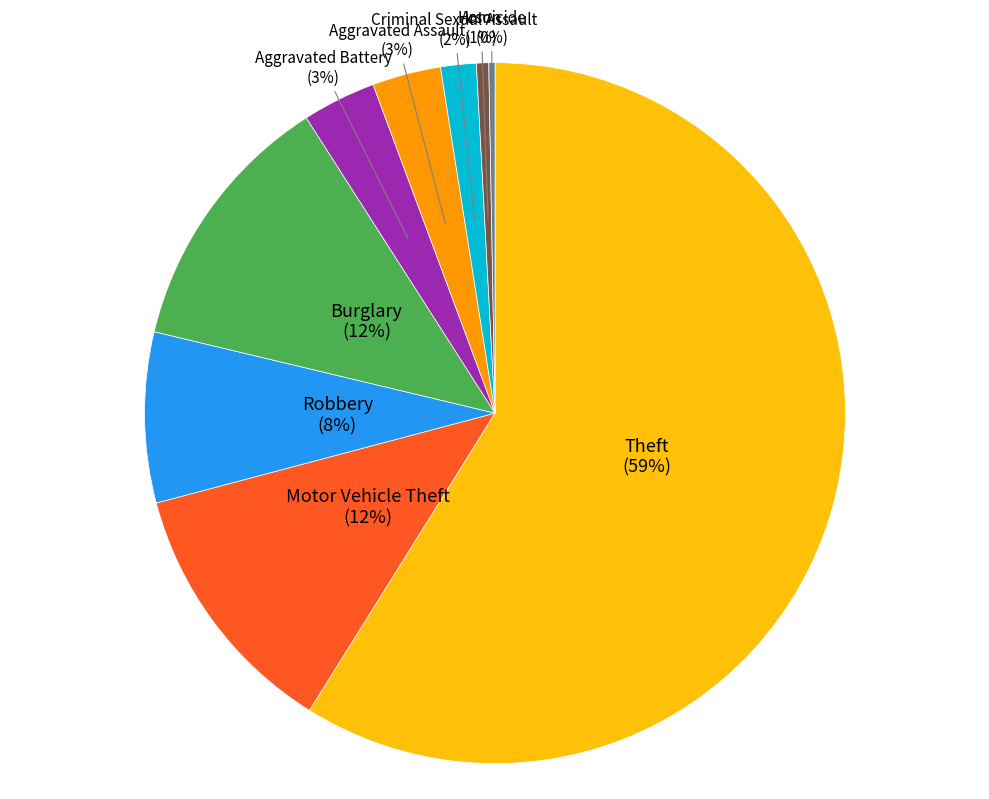

Combined, do Burglary and Motor Vehicle Theft account for over 50%?

No